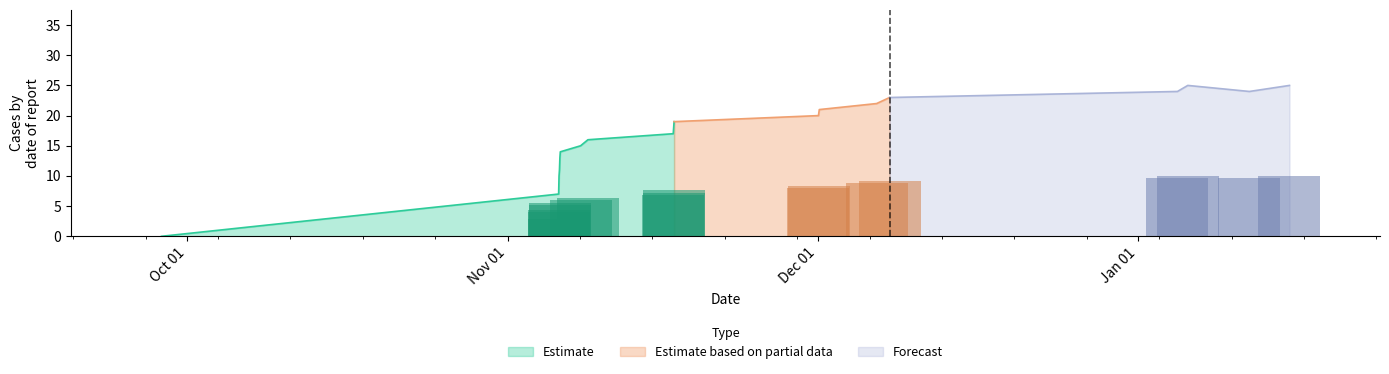

What position from the right is 16?

3